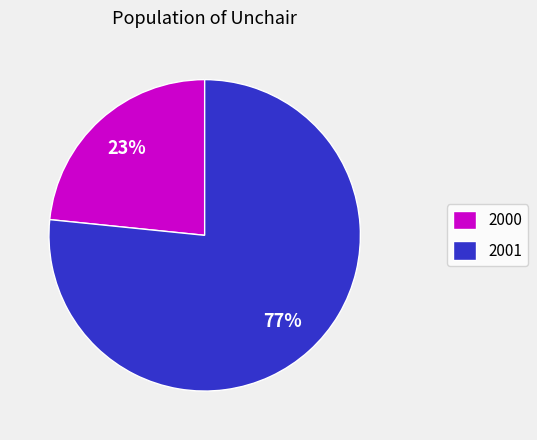

Rank the categories by value from highest to lowest.

2001, 2000